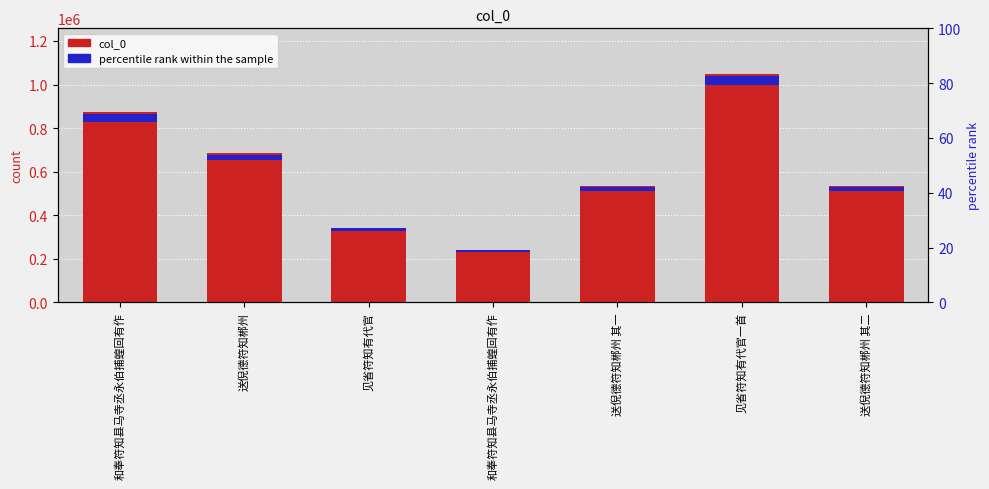

Count the number of data series in this chart.

2